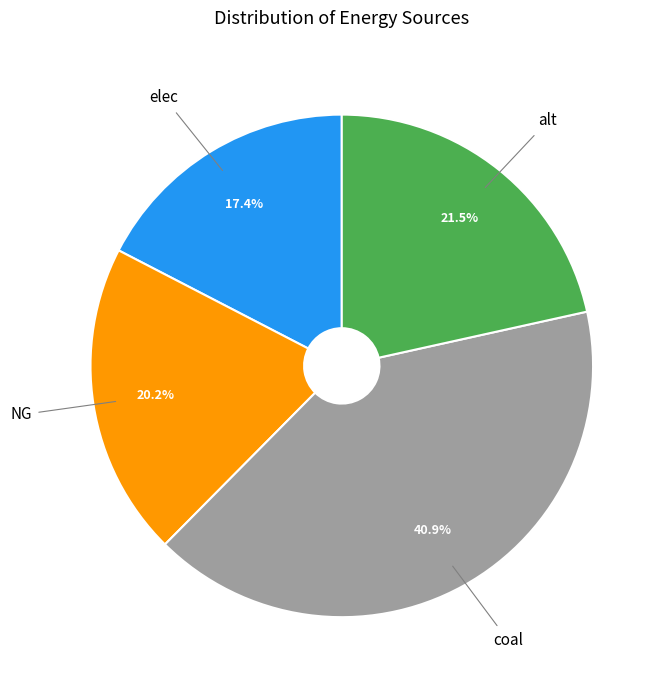

How many segments does this pie chart have?

4